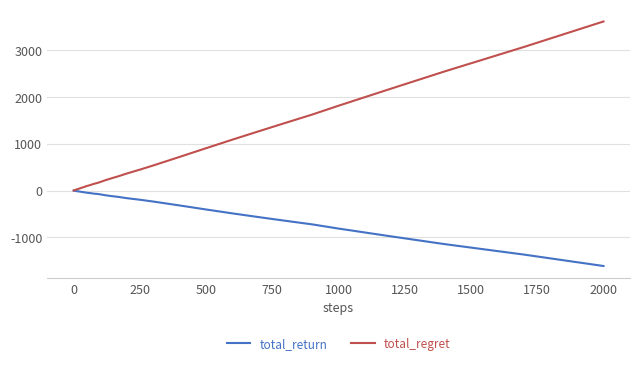

What is the difference between the maximum and minimum values in the total_regret series?

3610